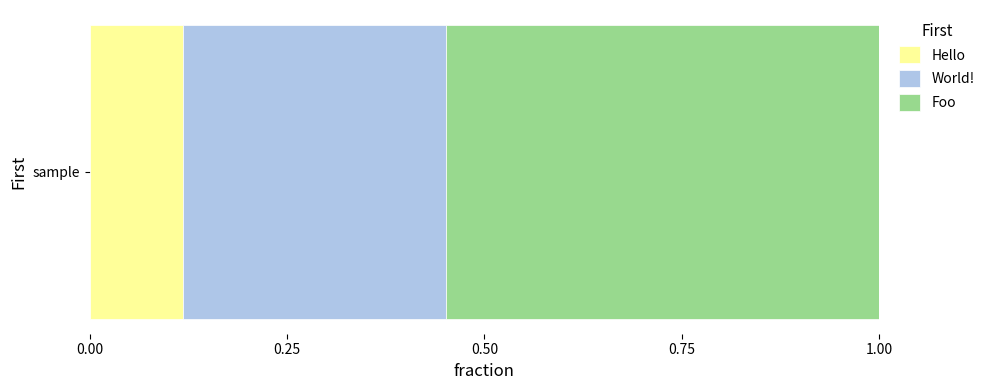

Rank the categories by Hello value from highest to lowest.

sample